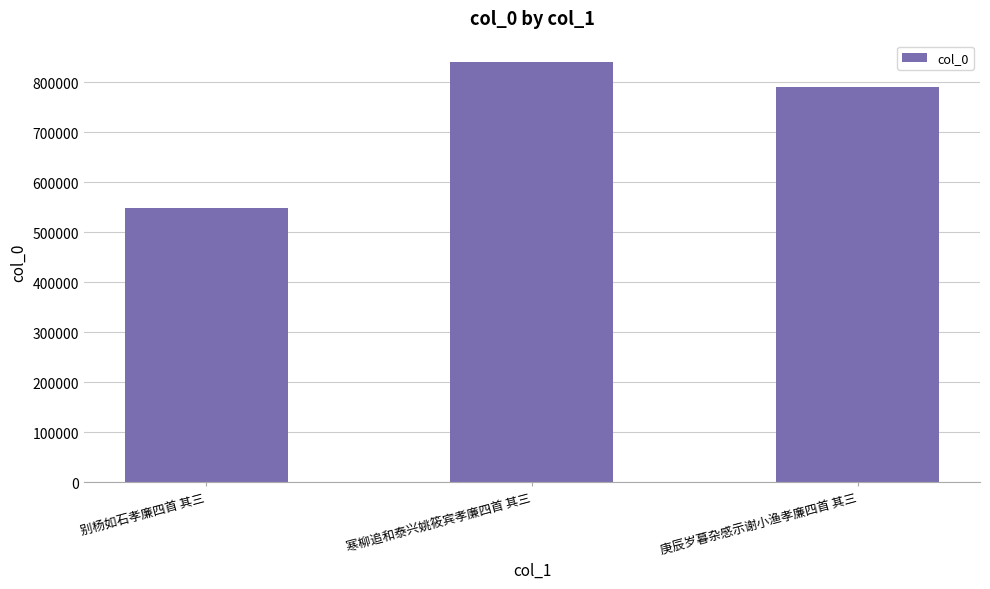

The value at 庚辰岁暮杂感示谢小渔孝廉四首 其三 is 346931. True or false?

False